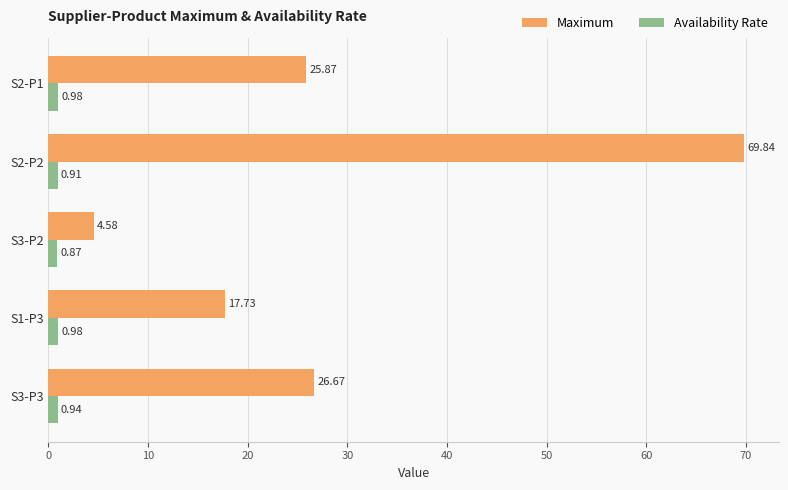

At which label does Availability Rate reach its minimum?

S3-P2